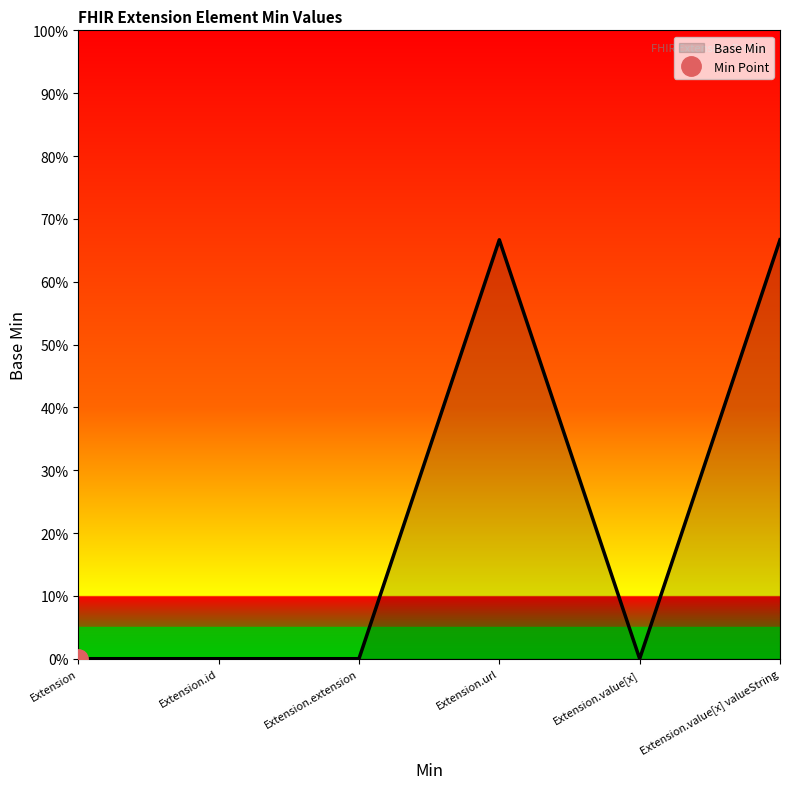

Does the chart have visible grid lines?

No